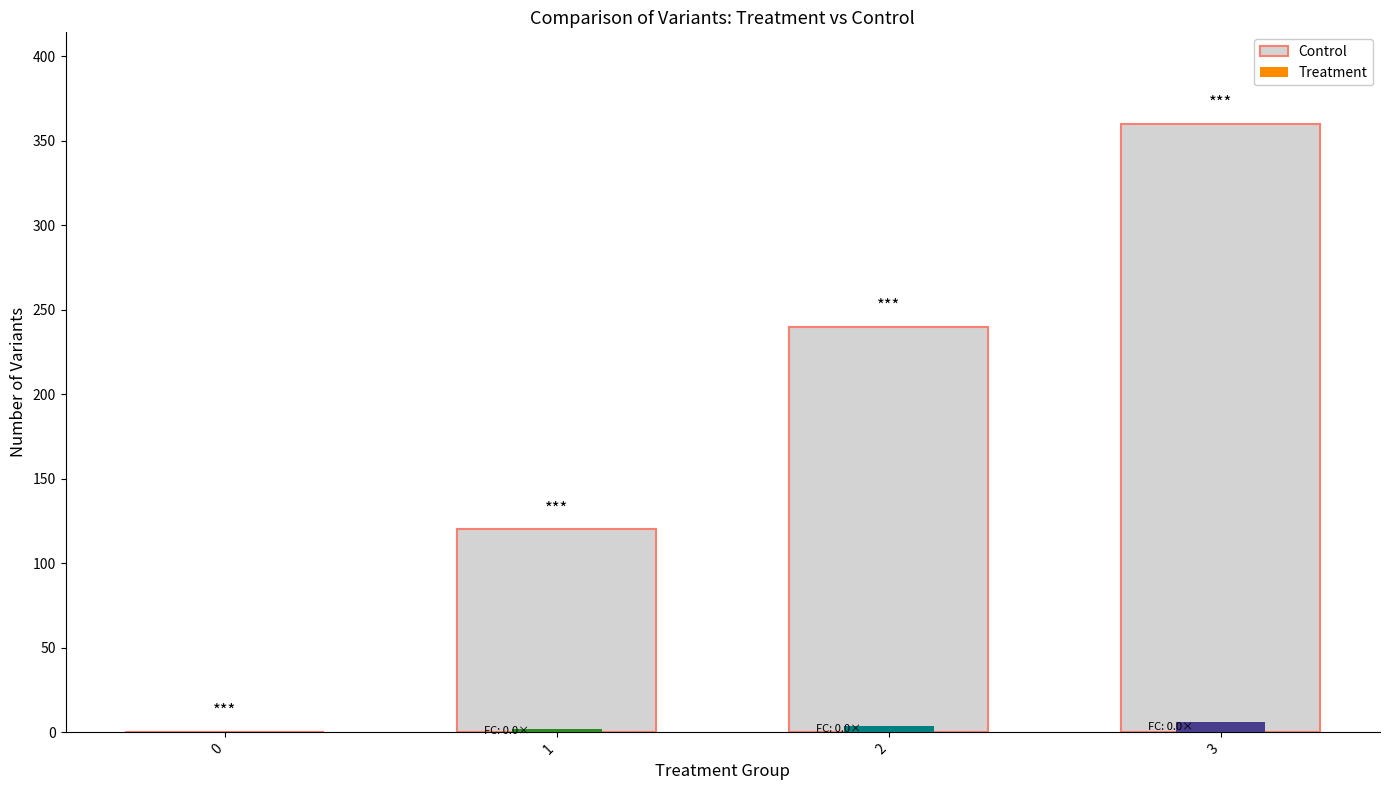

What is the value of the 3rd bar from the left?

240